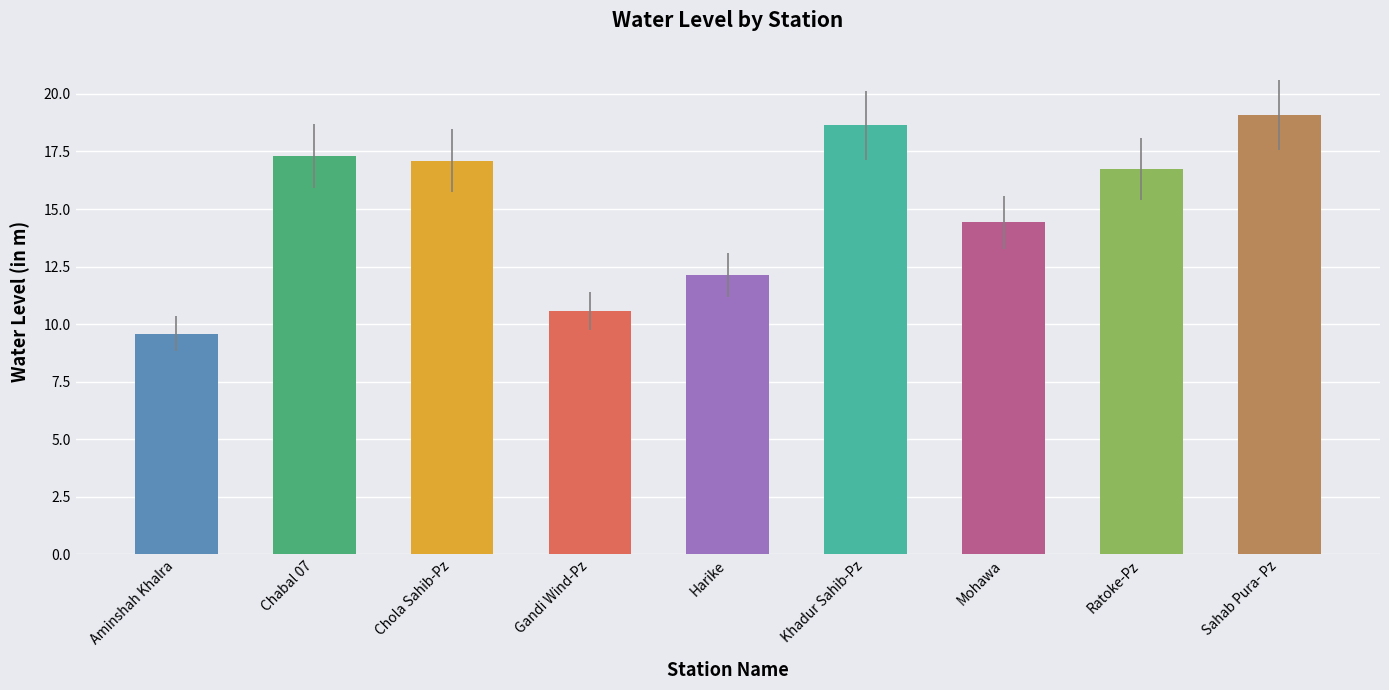

Rank the categories by value from highest to lowest.

Sahab Pura- Pz, Khadur Sahib-Pz, Chabal 07, Chola Sahib-Pz, Ratoke-Pz, Mohawa, Harike, Gandi Wind-Pz, Aminshah Khalra